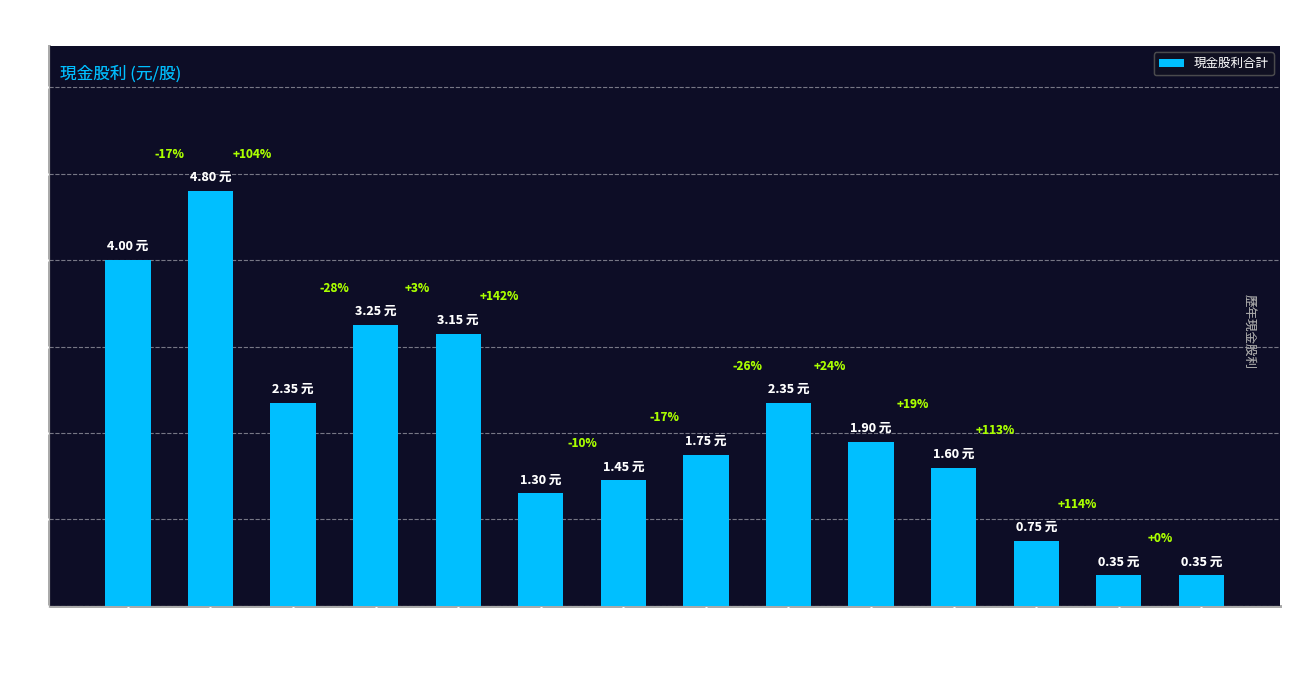

Between 2021 and 2020, which is larger?

2021